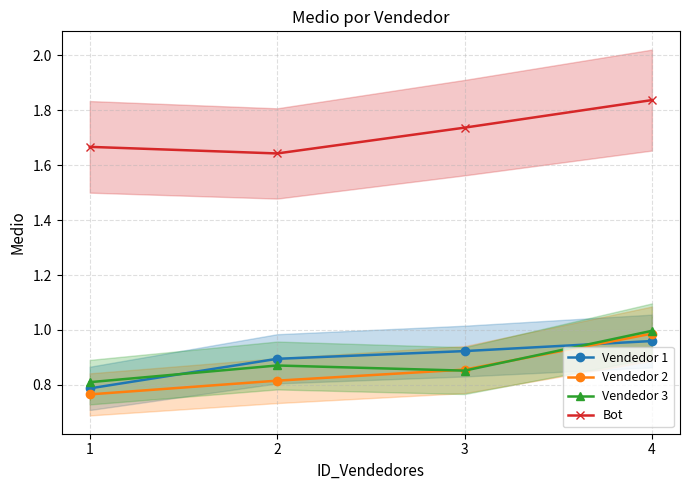

What is the difference between the highest and lowest values at 3?

0.9